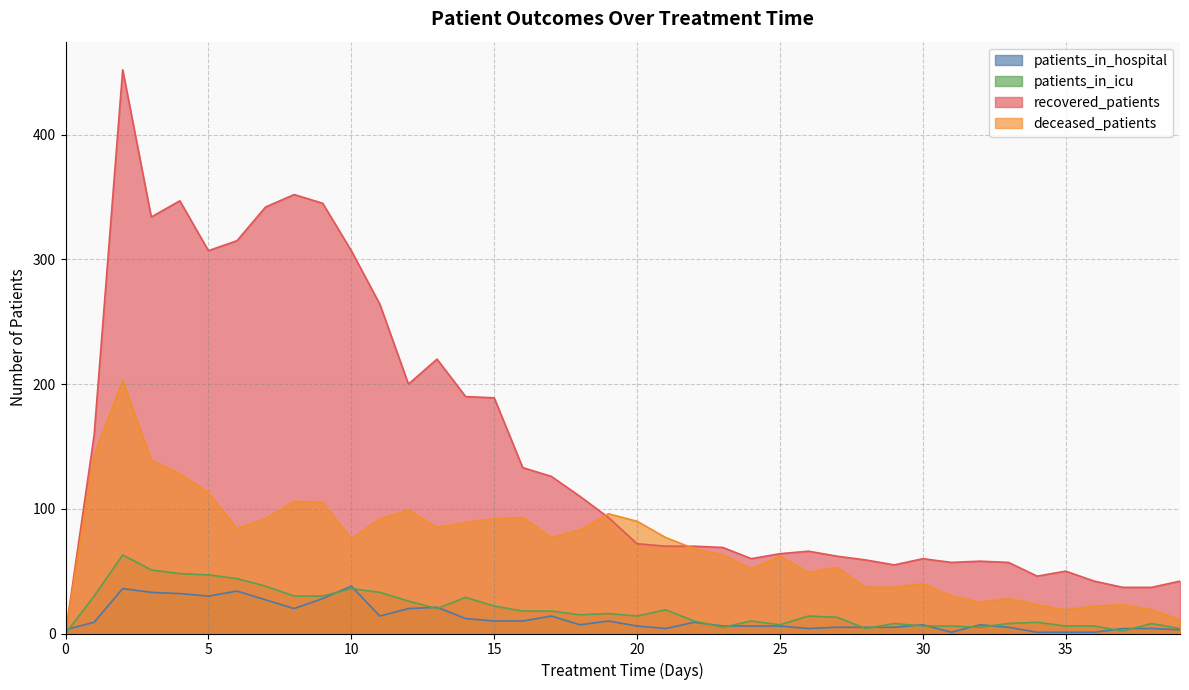

Rank the categories by patients_in_icu value from highest to lowest.

2, 3, 4, 5, 6, 7, 10, 11, 1, 8, 9, 14, 12, 15, 13, 21, 16, 17, 19, 18, 20, 26, 27, 22, 24, 34, 29, 33, 38, 25, 30, 31, 35, 36, 23, 32, 28, 39, 37, 0